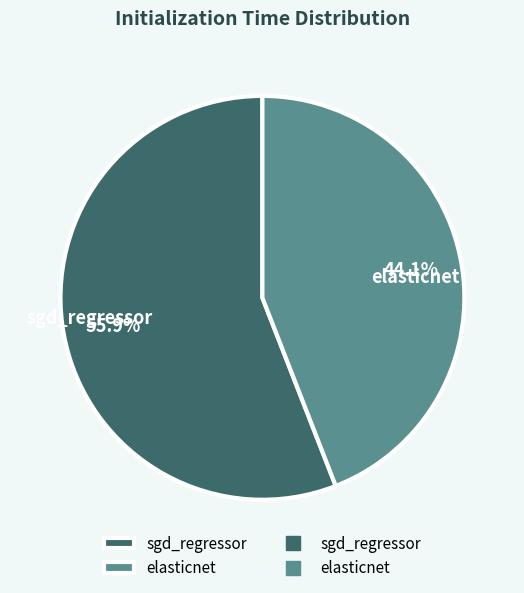

What percentage is the elasticnet slice, to the nearest percent?

44%